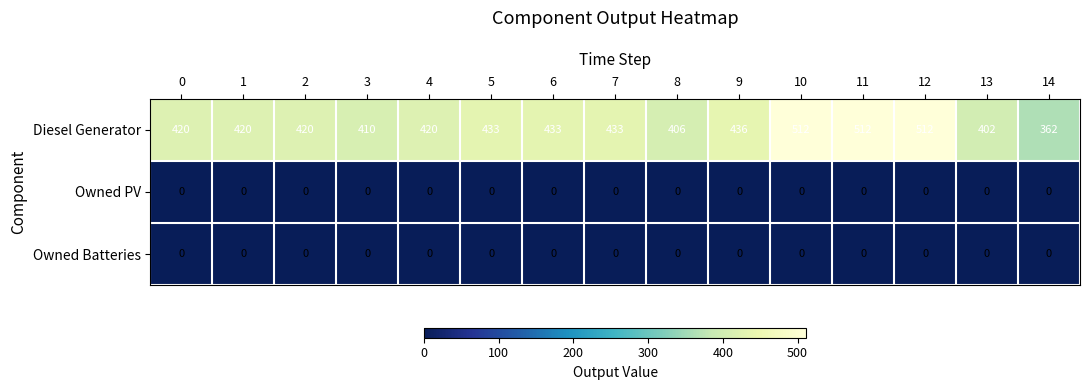

True or false: Diesel Generator has a value of 420 at 4.

True